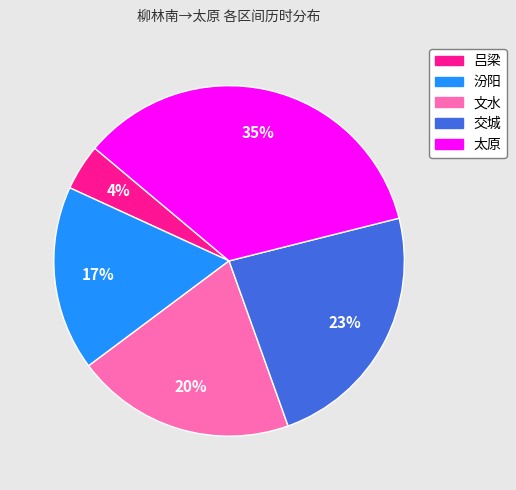

What percentage is the 文水 slice, to the nearest percent?

20%